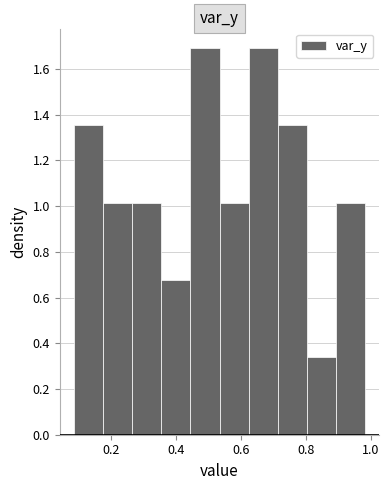

What is the height of the bar covering 0.36 to 0.44 on the x-axis? Neither the bar edges nor the heights are printed on the chart, so give them approximately, as read against the axes.

0.68